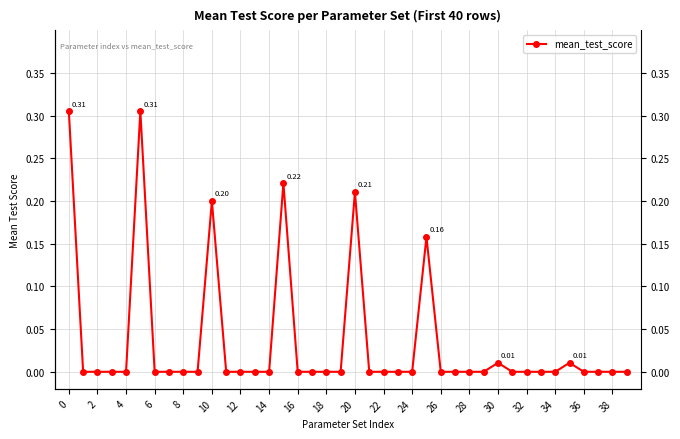

How many series are shown in this chart?

1